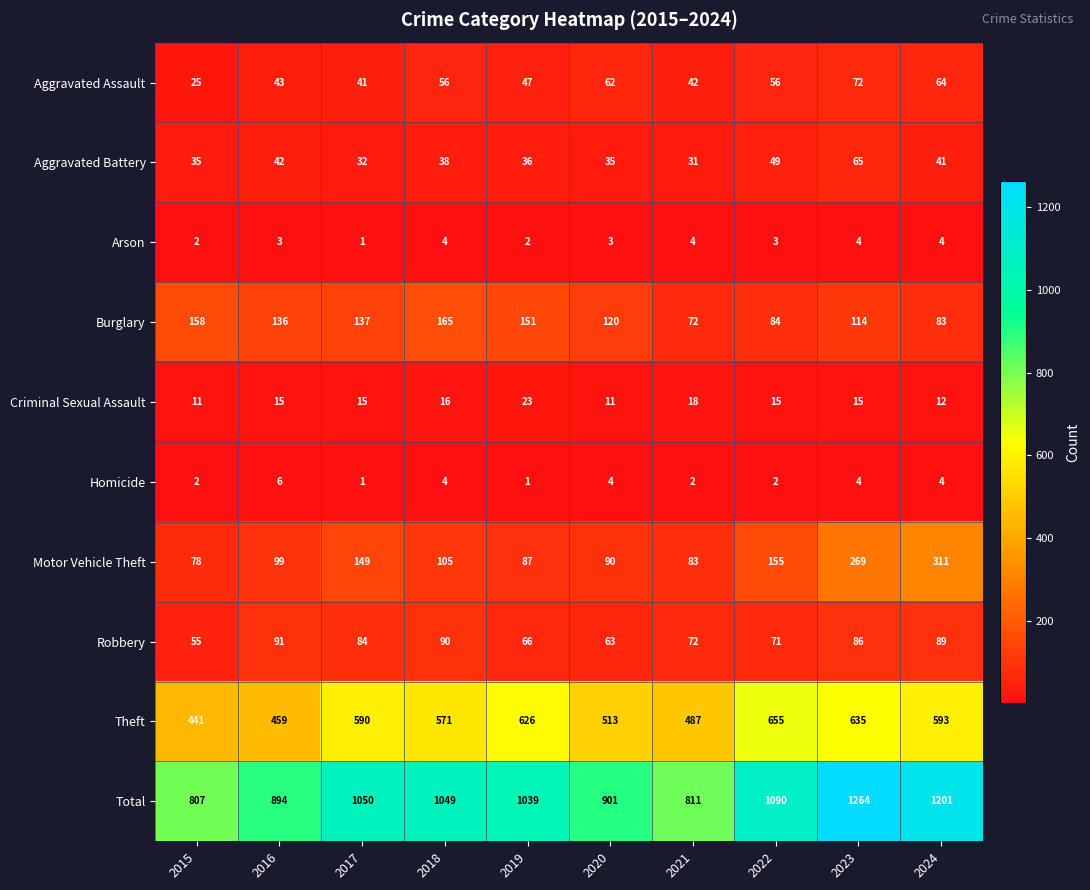

How many data points does each series have?

10